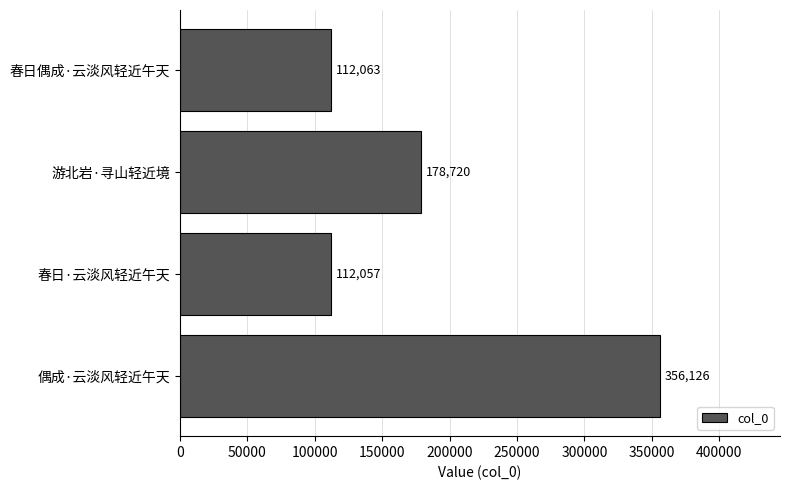

Are the bars grouped side by side (vs. stacked)?

No